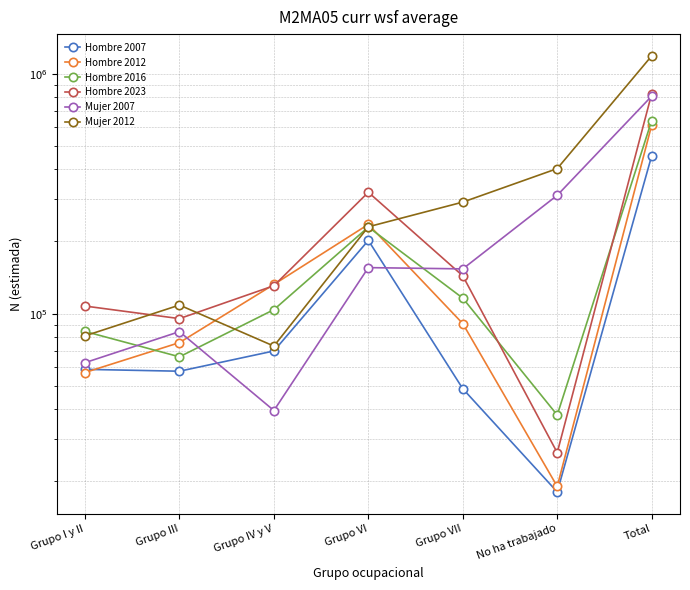

At which category does Mujer 2012 reach its first local valley?

Grupo IV y V